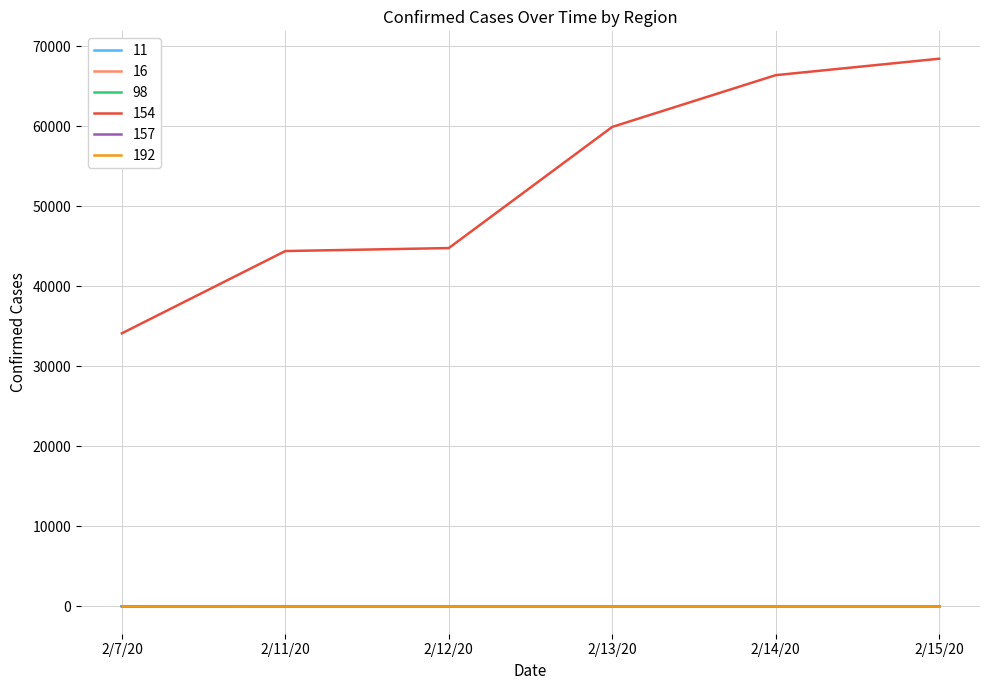

Is this an area chart (filled region under the line)?

No